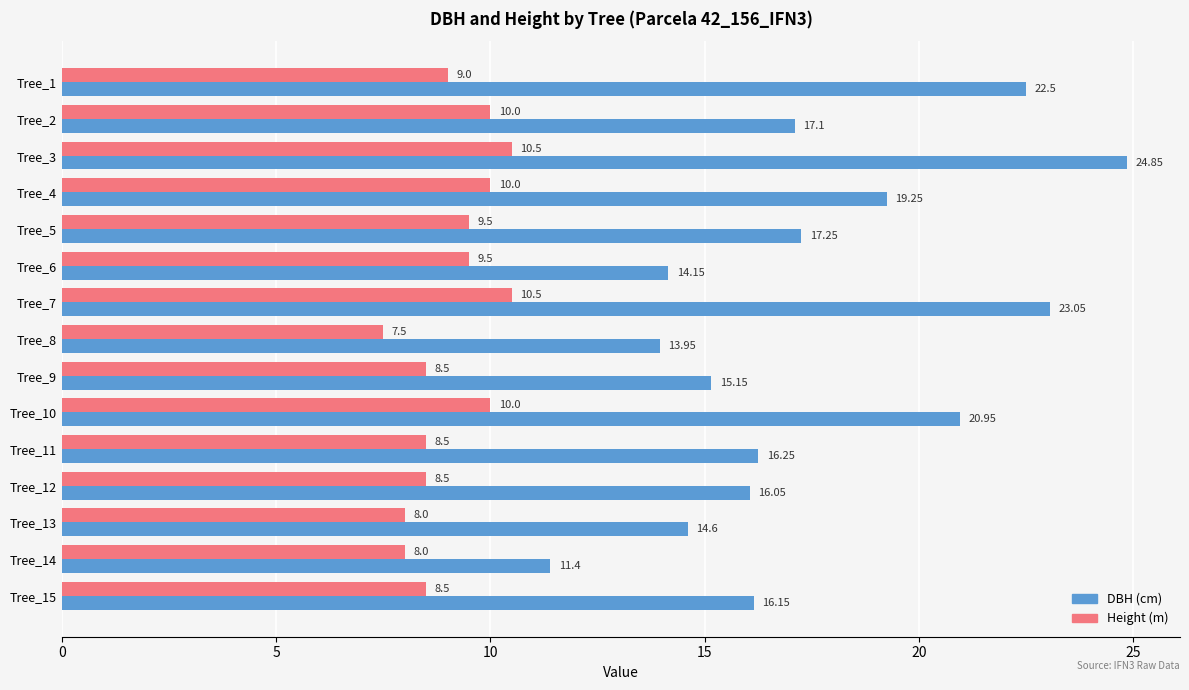

Is the value of Height (m) at Tree_14 greater than the value of DBH (cm) at Tree_11?

No